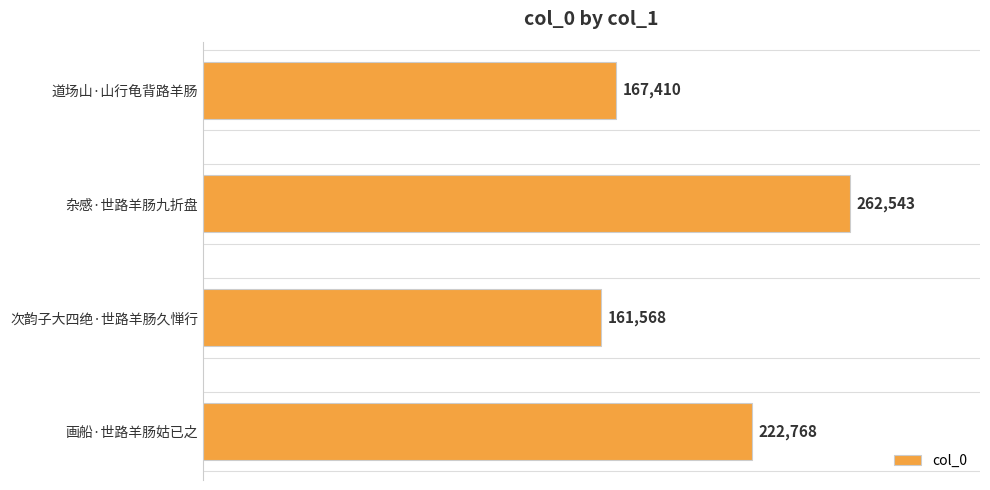

Is it true that the value at 道场山·山行龟背路羊肠 is 167410?

True